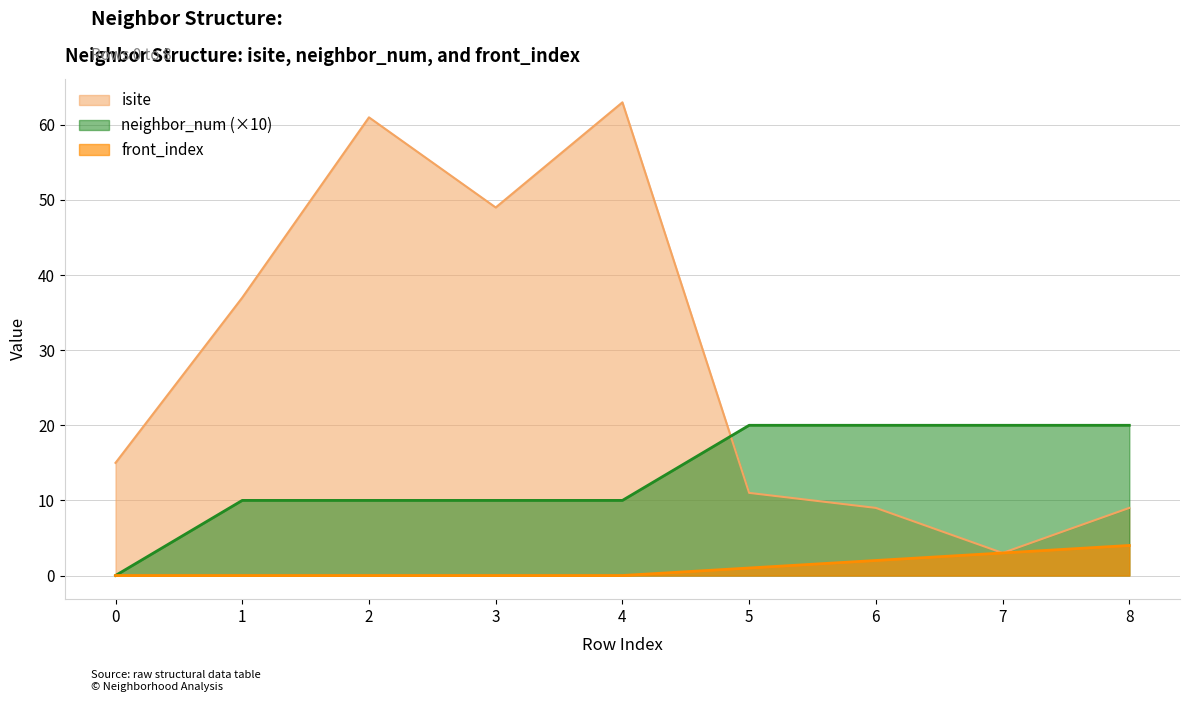

At 5, list the series in order from largest to smallest.

neighbor_num (×10), isite, front_index